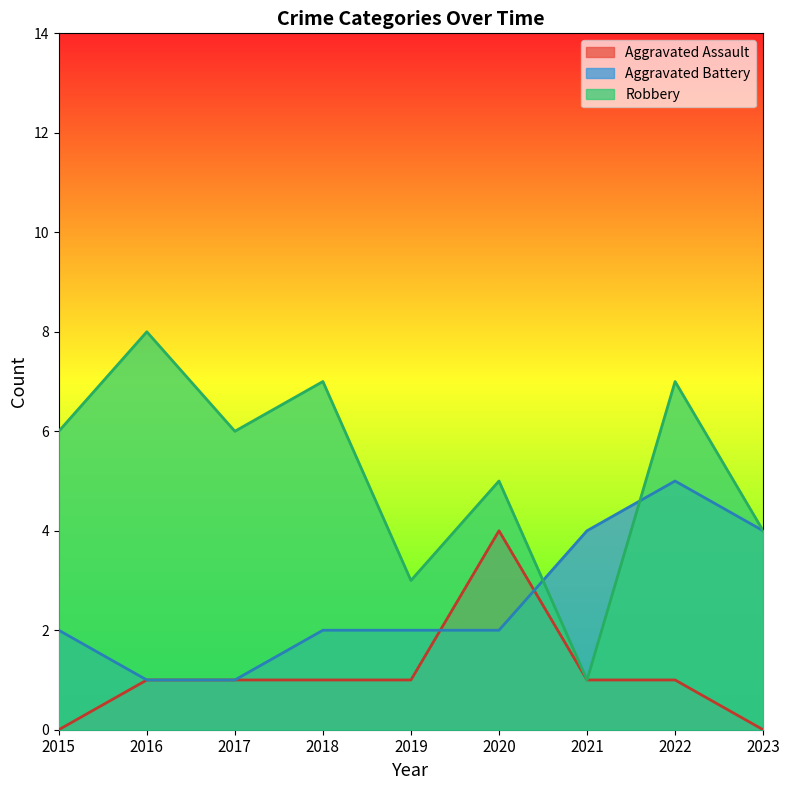

What is the sum of all Aggravated Assault values?

10